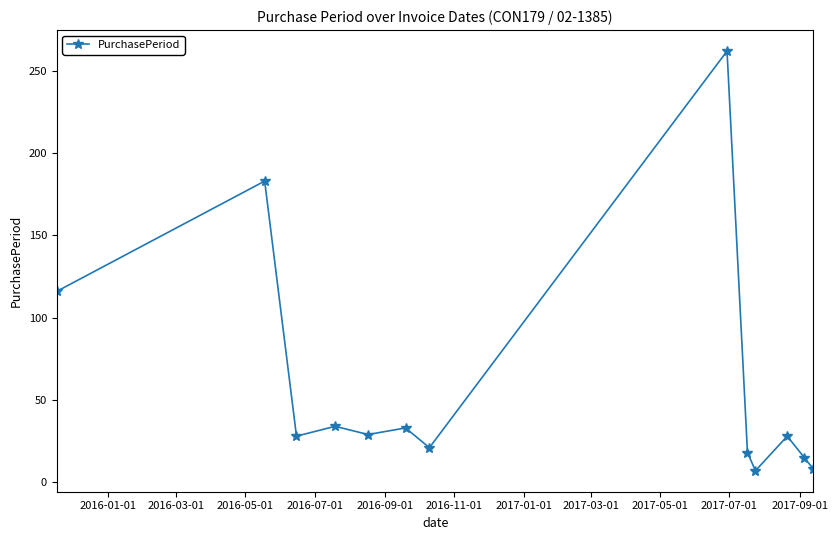

What is the difference between the second highest and second lowest values?

175